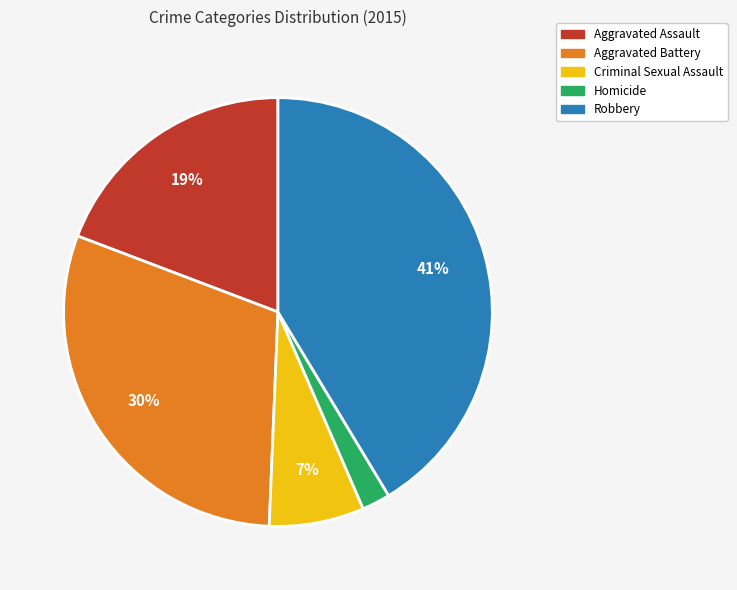

The Criminal Sexual Assault slice represents 1% of the pie. True or false?

False